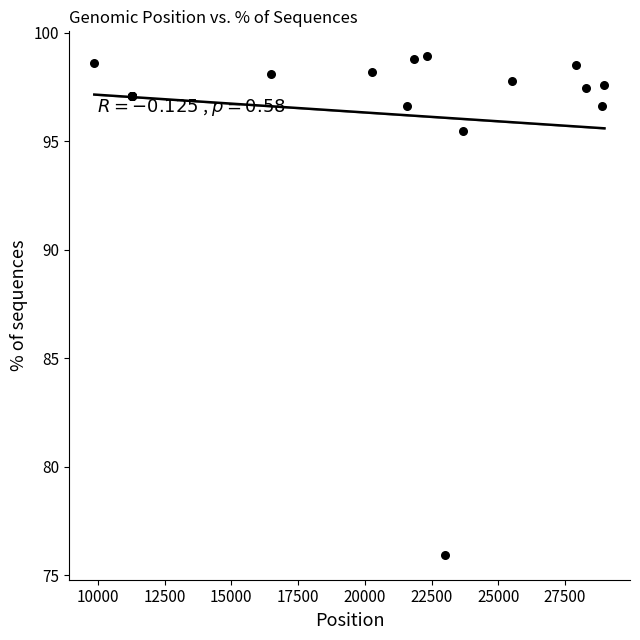

What Y value in the scatter plot is closest to 87?

95.5